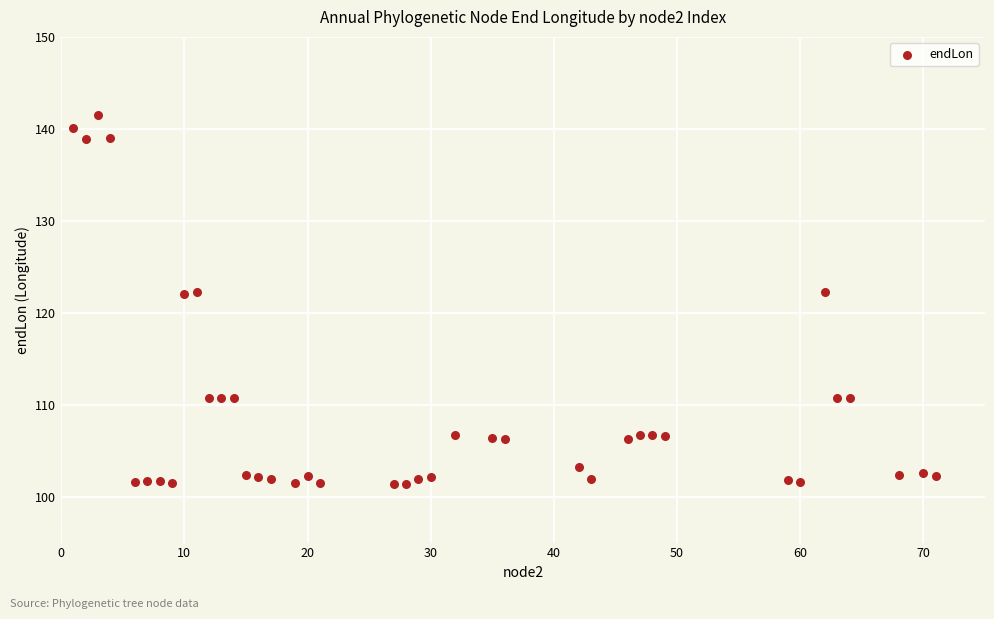

What is the range of X values (max minus min)?

70.0